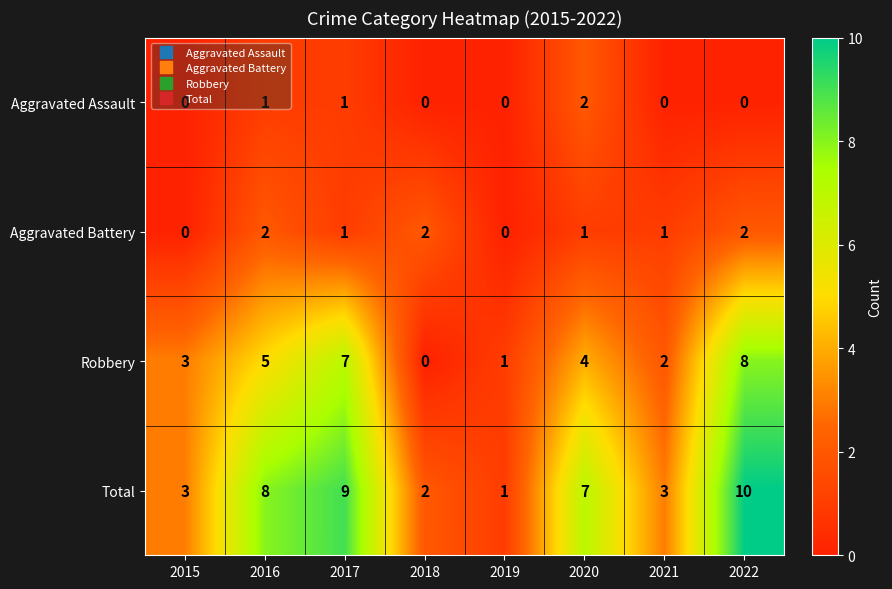

What is the difference between the highest and lowest values at 2020?

6